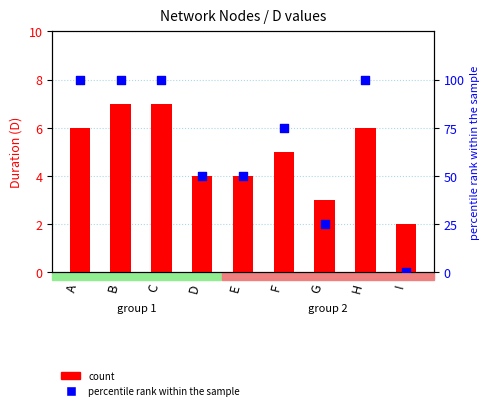

At which category is the sum across all series the highest?

B